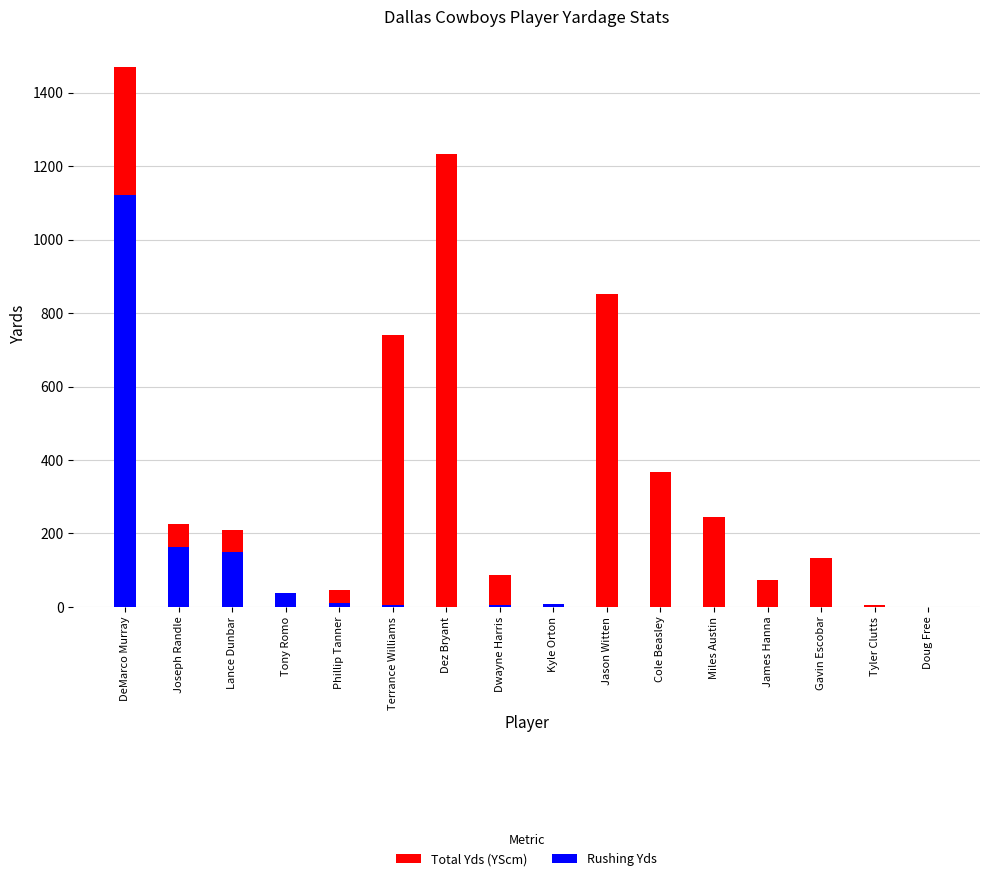

What is the difference between the highest and lowest values at Dez Bryant?

1233